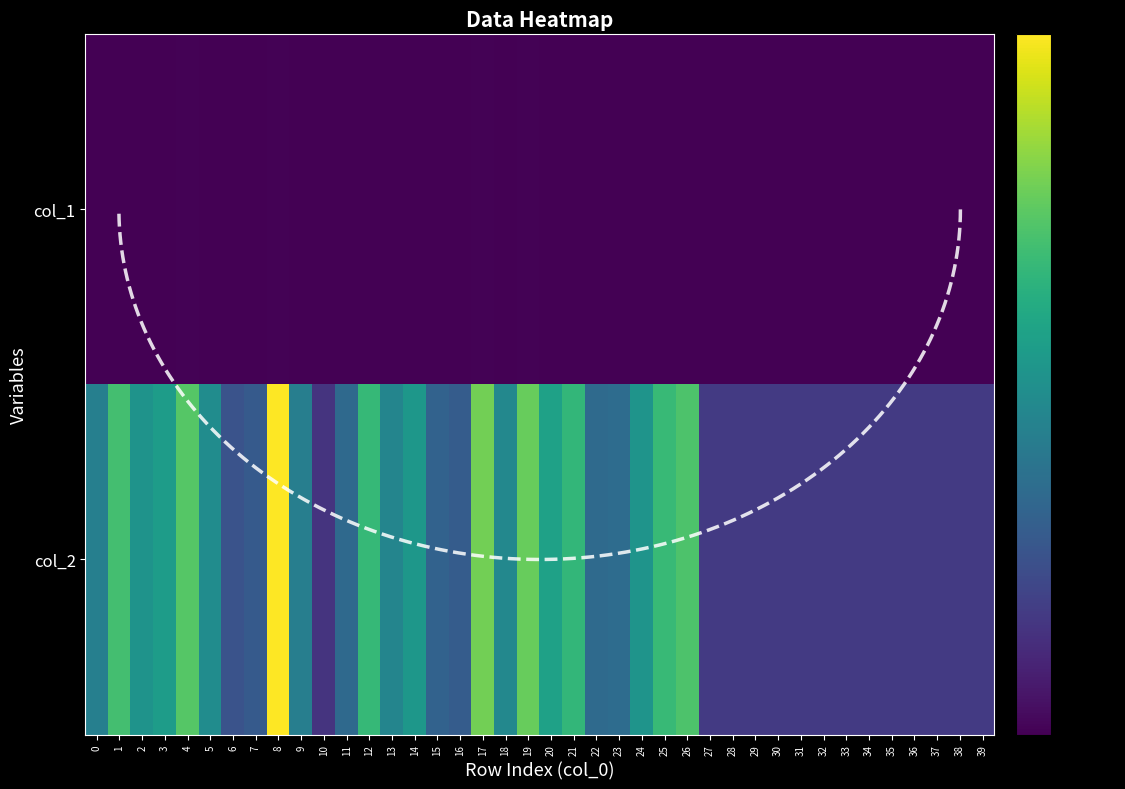

List the labels in order of col_2 value, smallest first.

10, 27, 28, 29, 30, 31, 32, 33, 34, 35, 36, 37, 38, 39, 6, 7, 16, 15, 11, 22, 23, 9, 0, 13, 18, 5, 2, 24, 14, 3, 20, 21, 12, 25, 1, 26, 4, 19, 17, 8